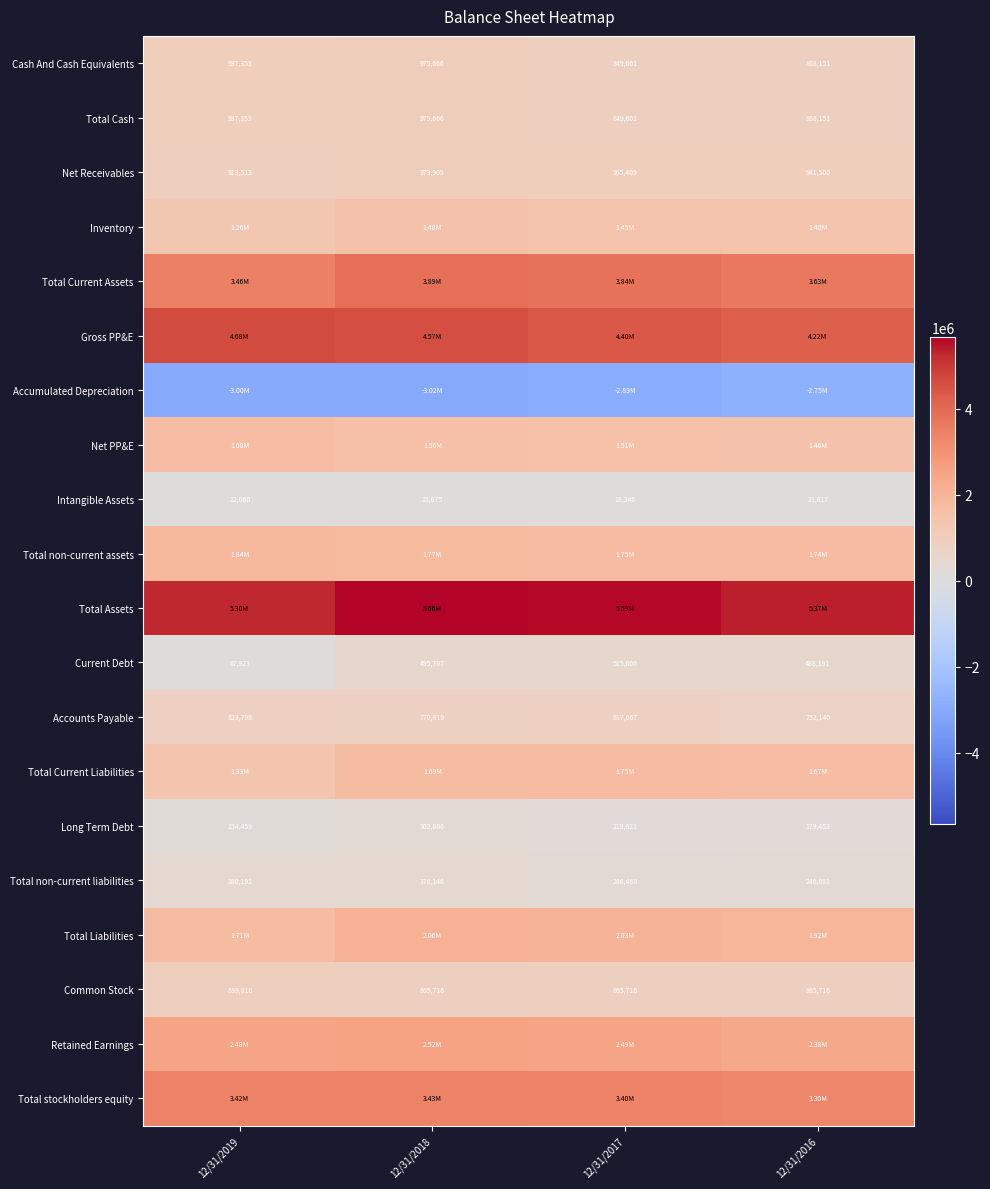

At which category does the chart reach its minimum across all series?

12/31/2018